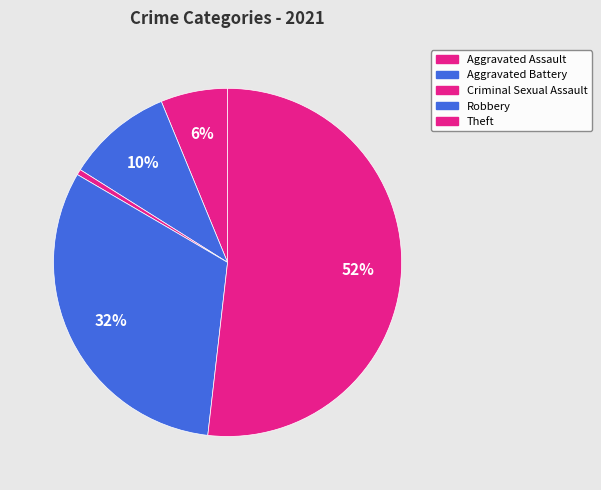

The Aggravated Assault slice represents 19% of the pie. True or false?

False